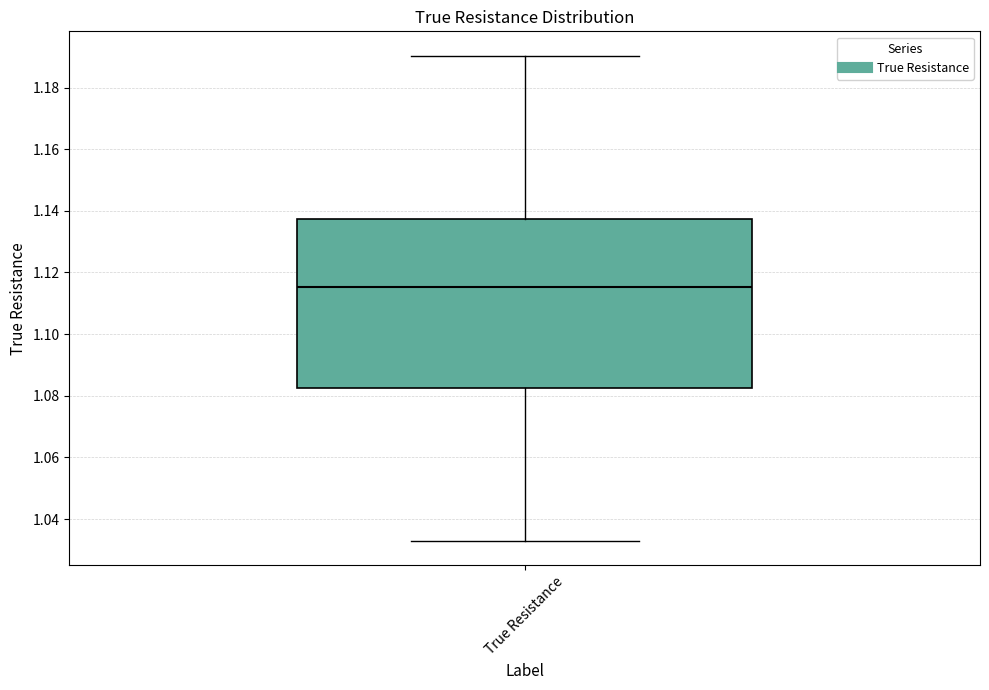

Where does the lower whisker of the box for True Resistance end on the y-axis? The values are not printed on the chart, so give them approximately, as read against the axis.

1.032